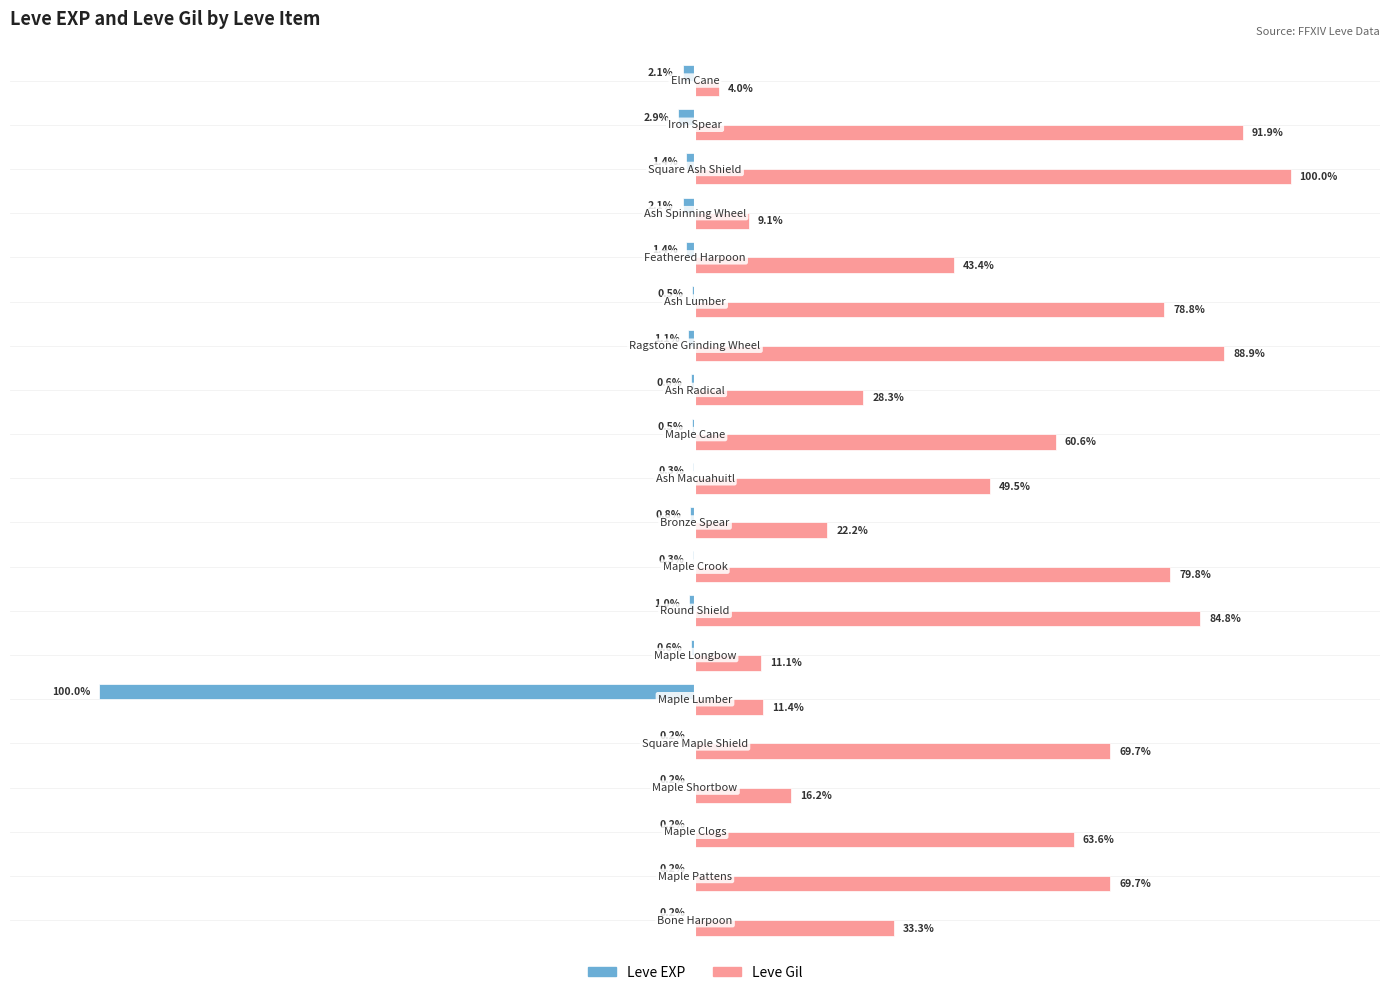

Which series has the largest total across all categories?

Leve Gil